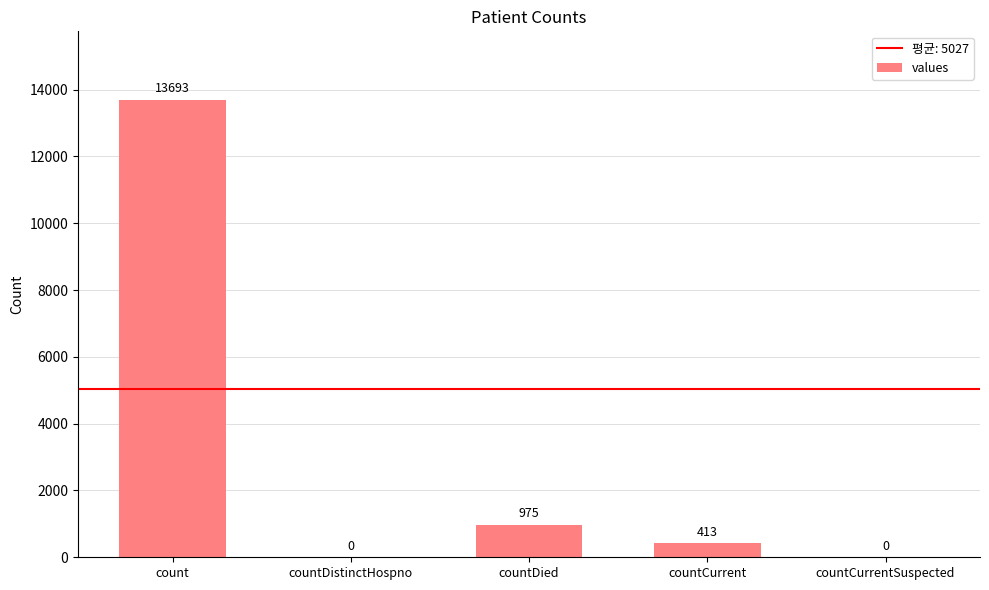

How many categories are shown in the chart?

5